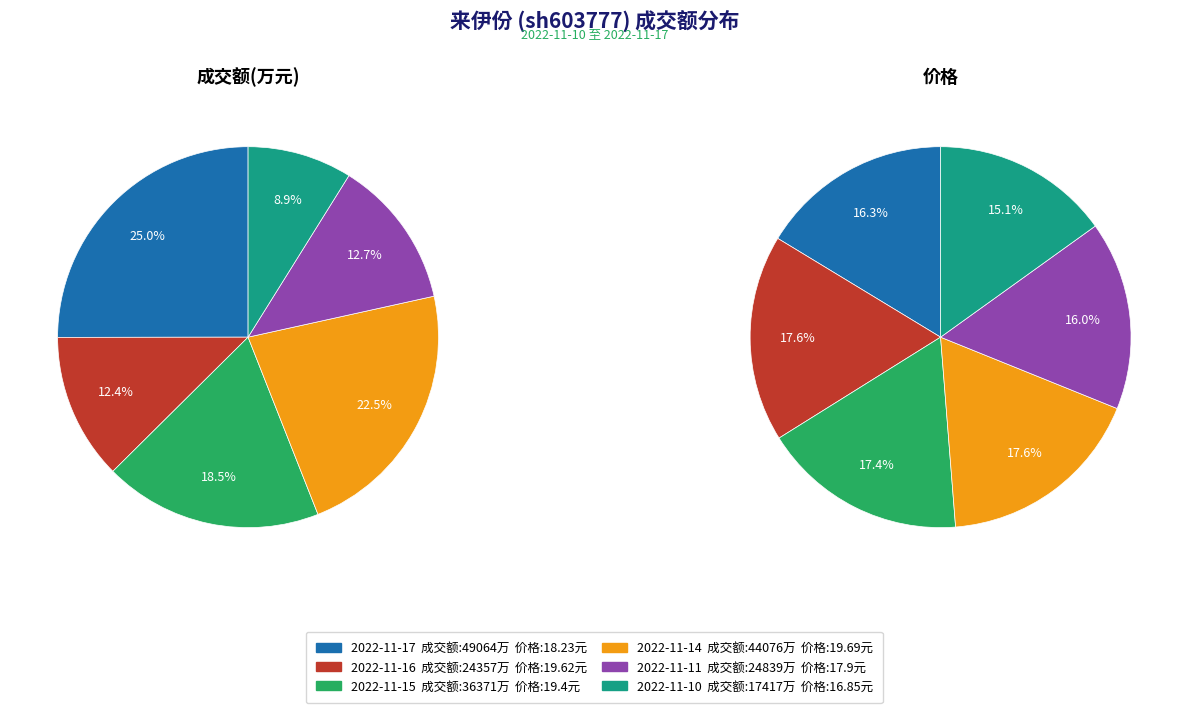

The 2022-11-11 slice represents 13% of the pie. True or false?

True